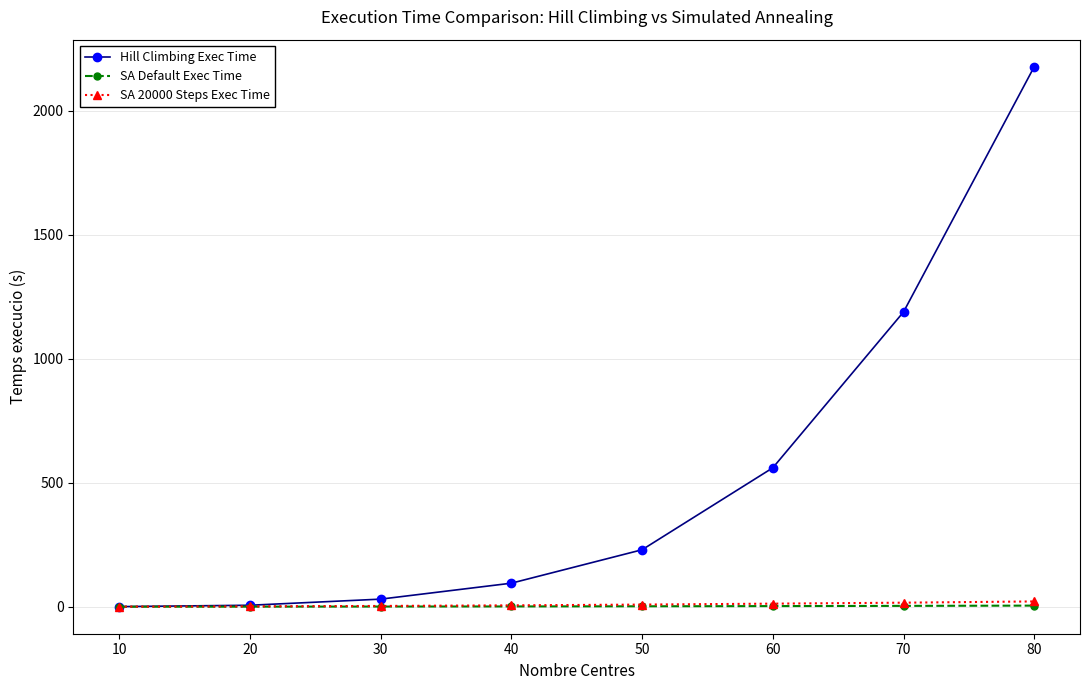

At which category is the sum across all series the highest?

80